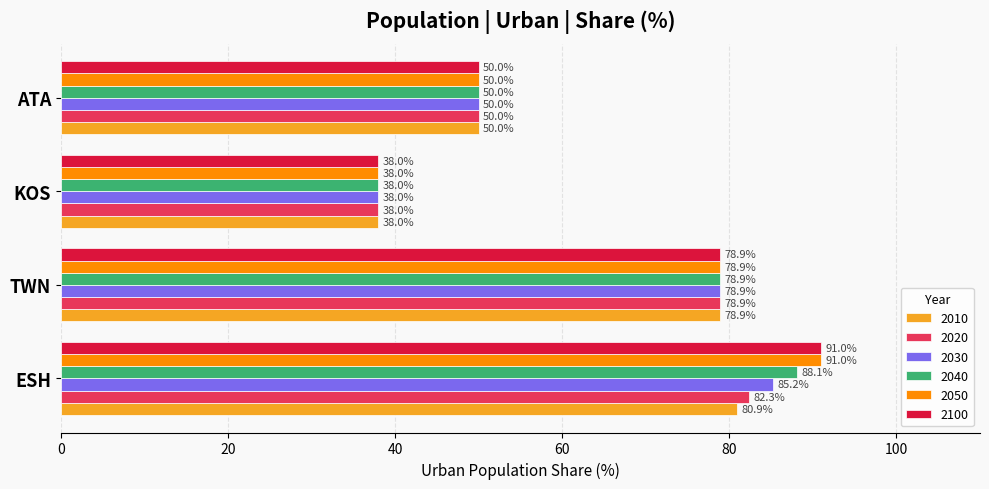

Is it true that 2040 equals 38.0 at KOS?

True